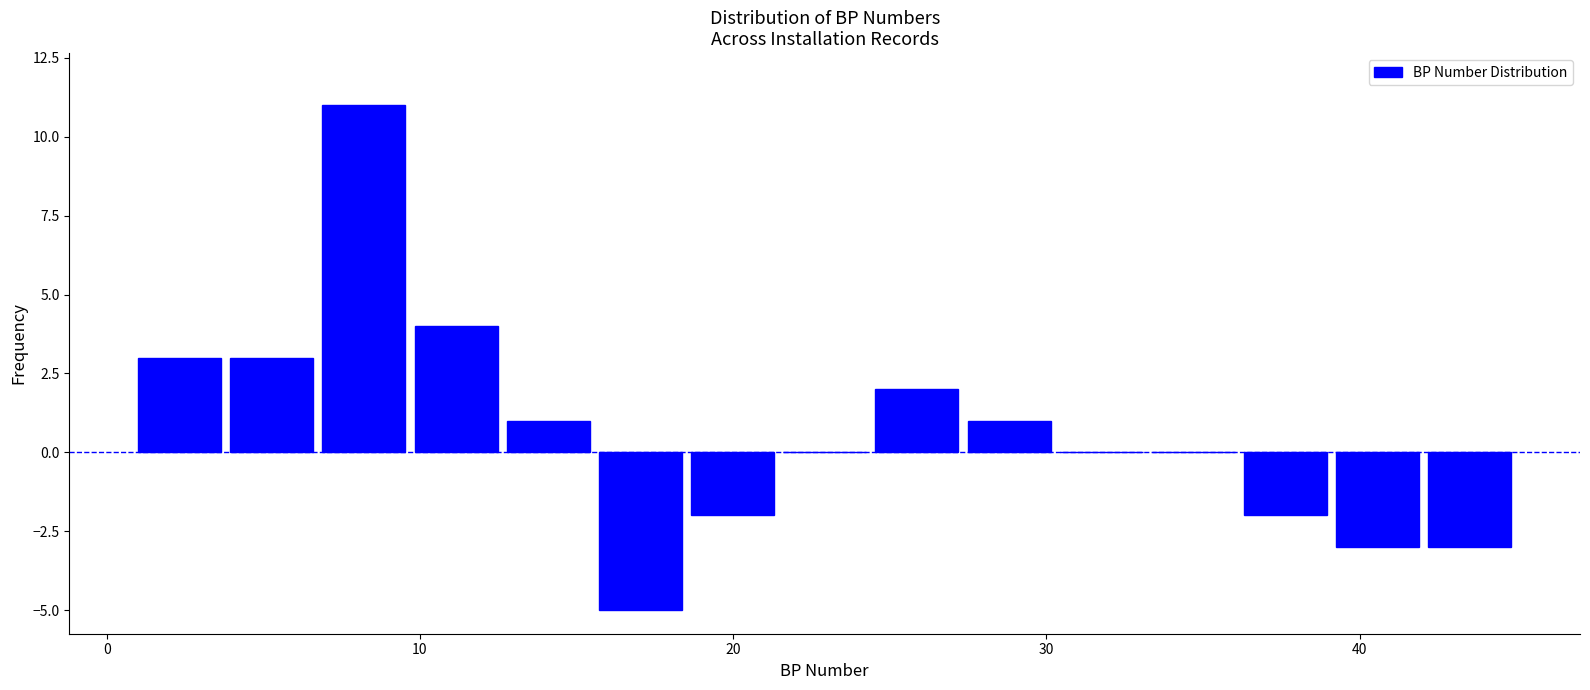

Around what value on the x-axis is the tallest bar? Give the approximate position of its centre, as read against the axis.

8